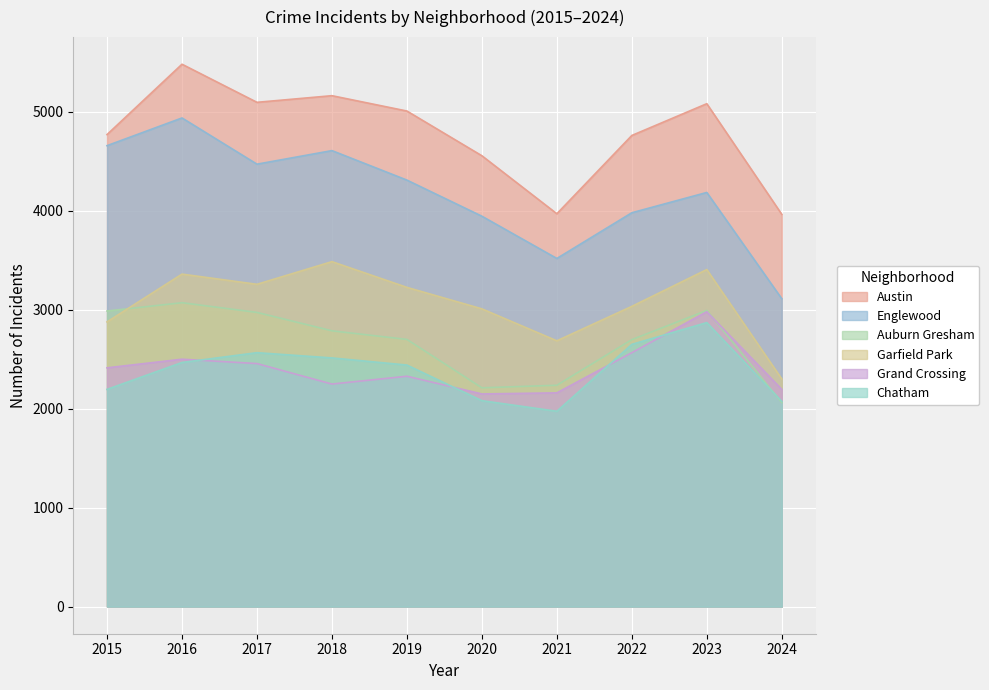

True or false: Auburn Gresham and Chatham intersect in this chart.

True